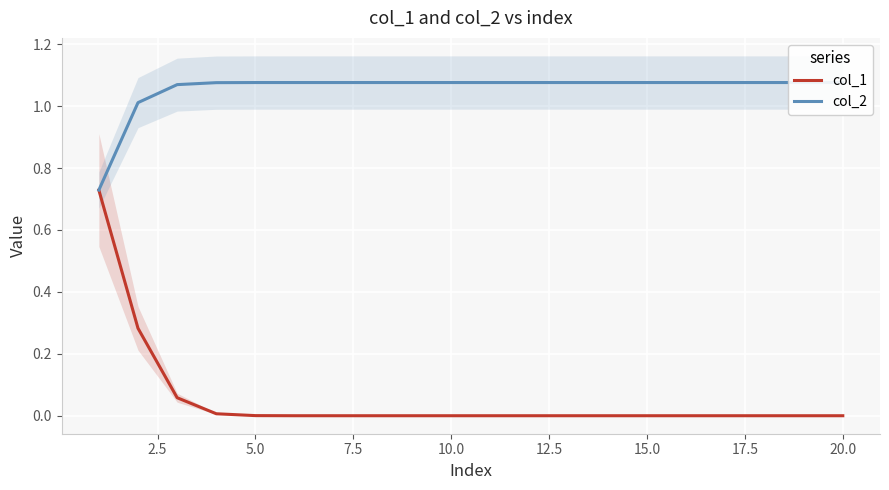

How many data points in col_2 are less than 1?

1